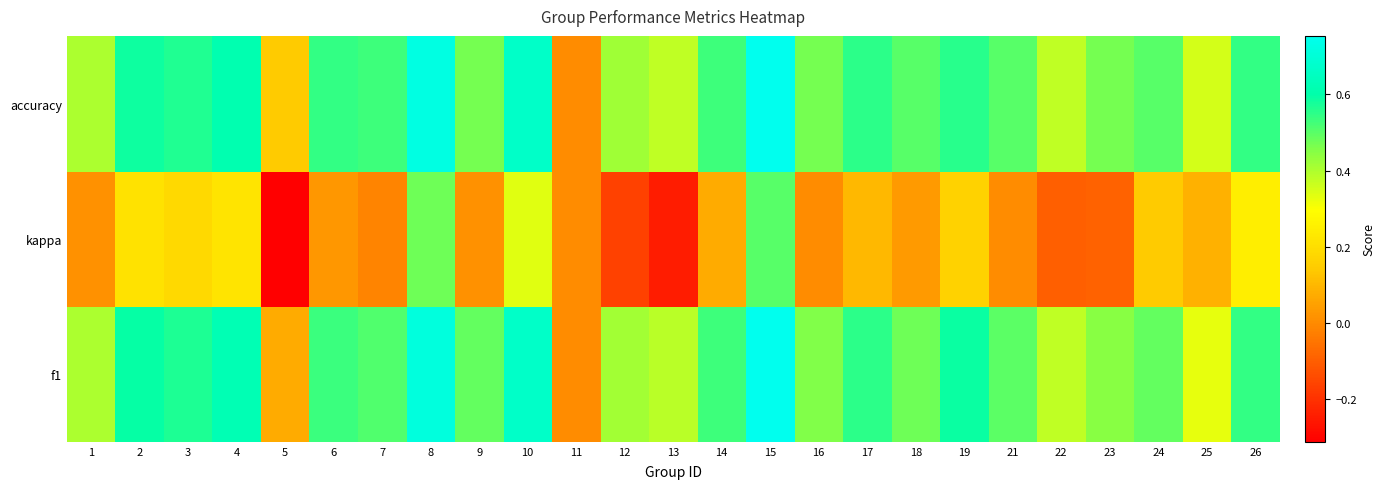

At which category is the sum across all series the highest?

15